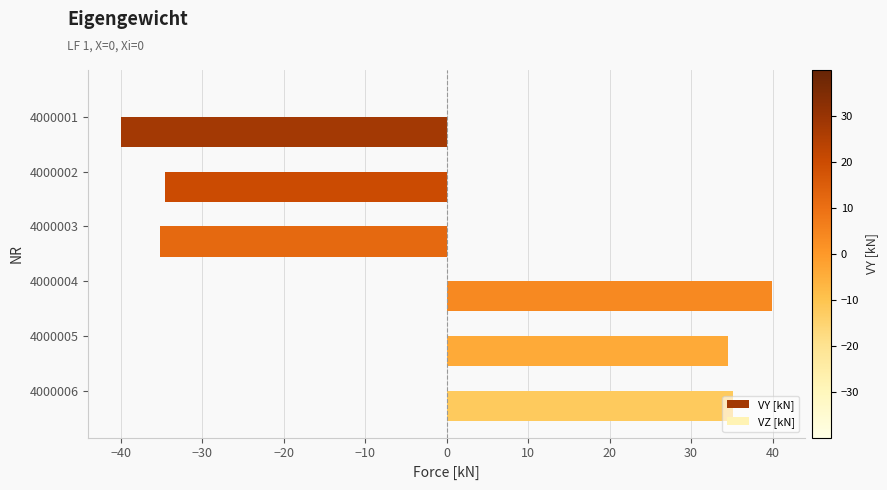

What is the change in value from 4000001 to 4000006?

+75.2